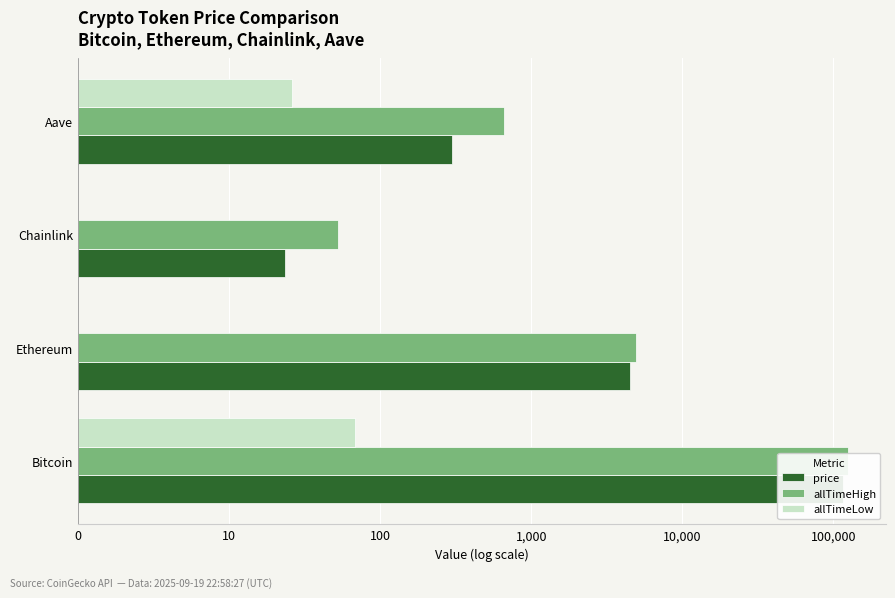

Which series has the widest spread of values?

price